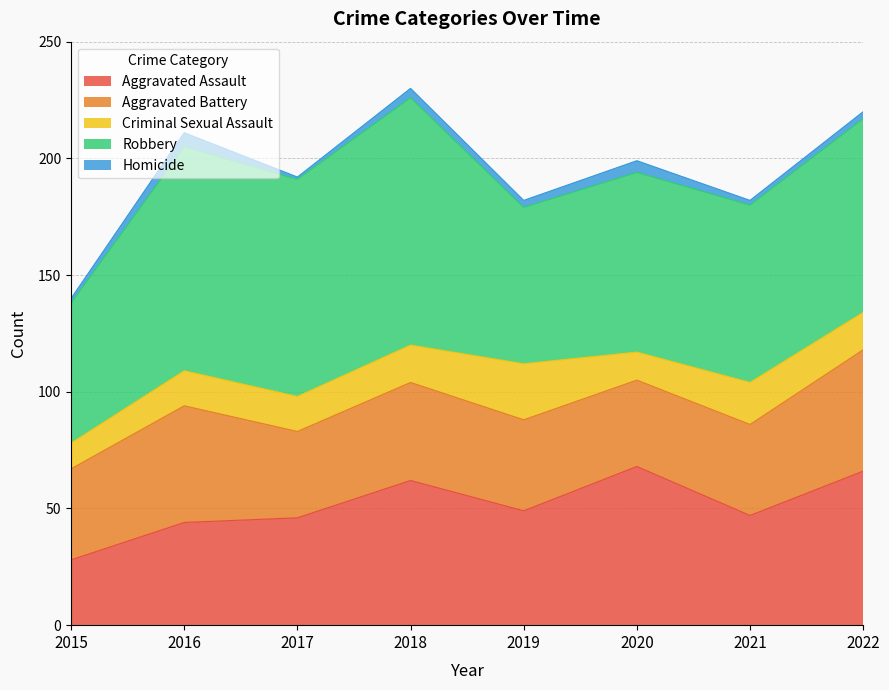

Does the chart display data point markers on the line(s)?

No